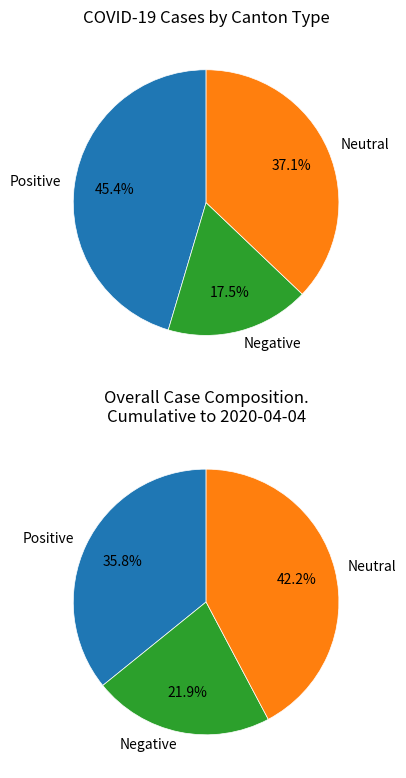

Is it true that 2020-04-04 is 18% of the pie?

False